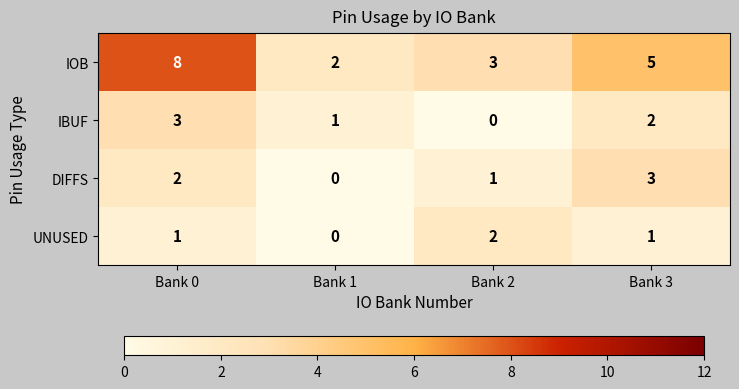

What is the spread (max minus min) of values at Bank 3?

4